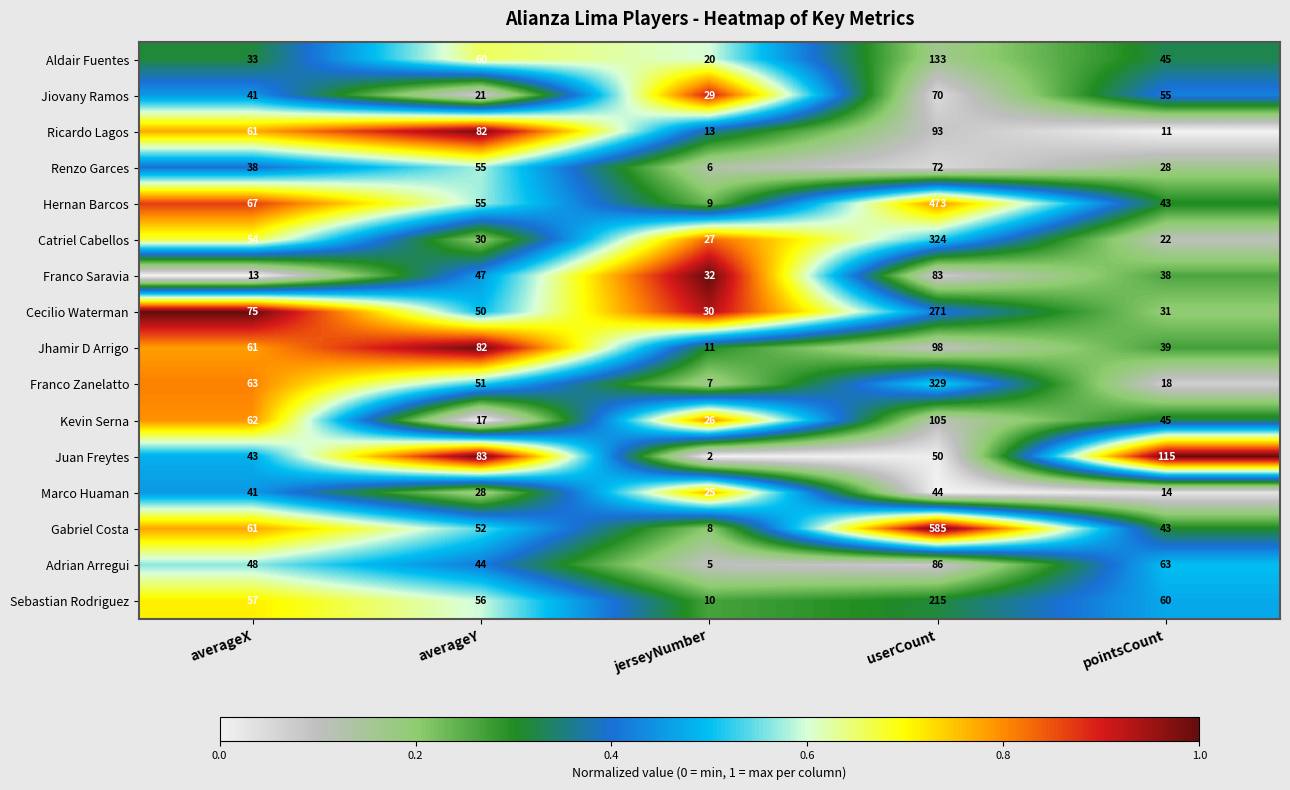

Which series has the largest range (max minus min)?

Gabriel Costa